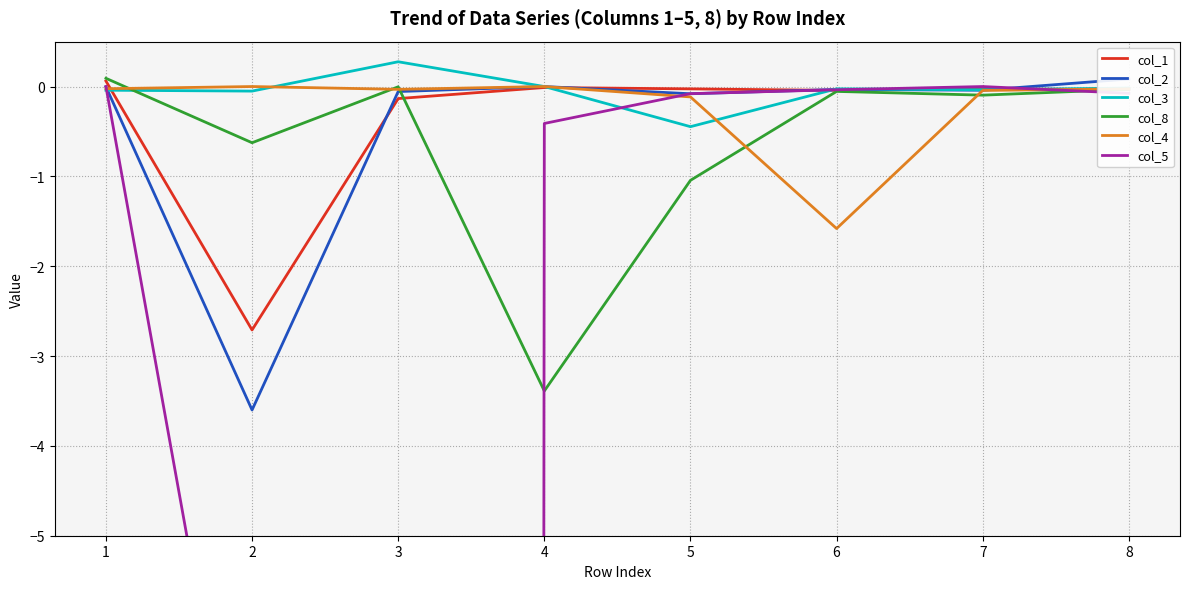

How many intersections are there between col_3 and col_2?

3